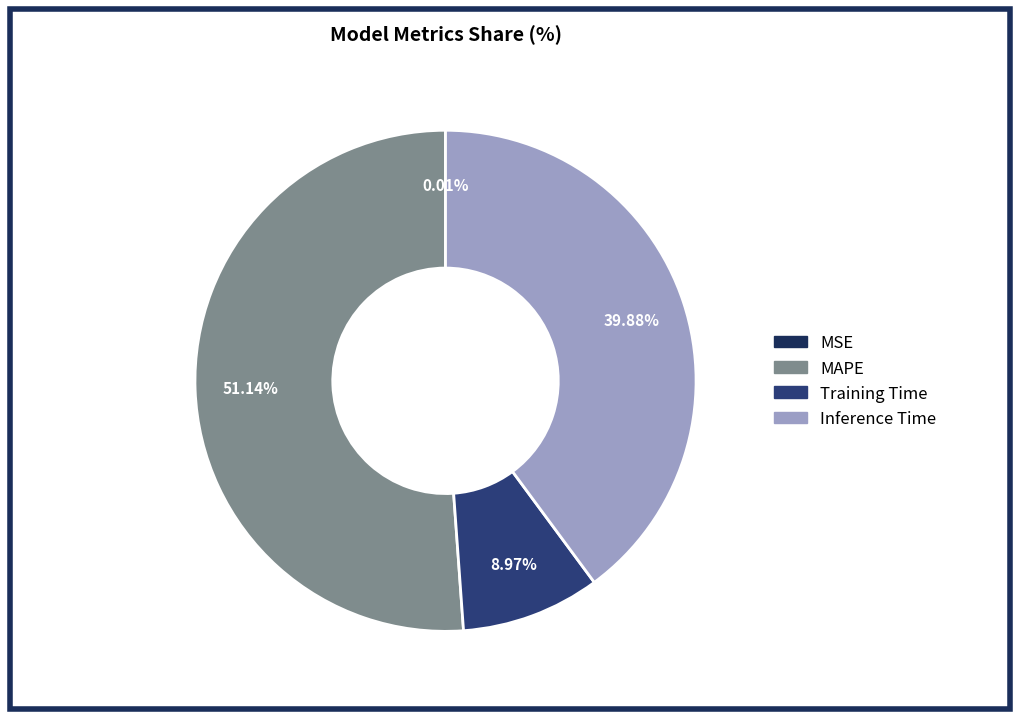

Is there any slice that represents more than half of the pie?

Yes